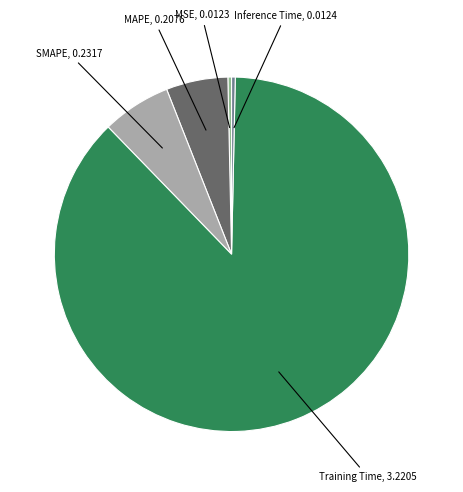

Does any single category account for the majority?

Yes